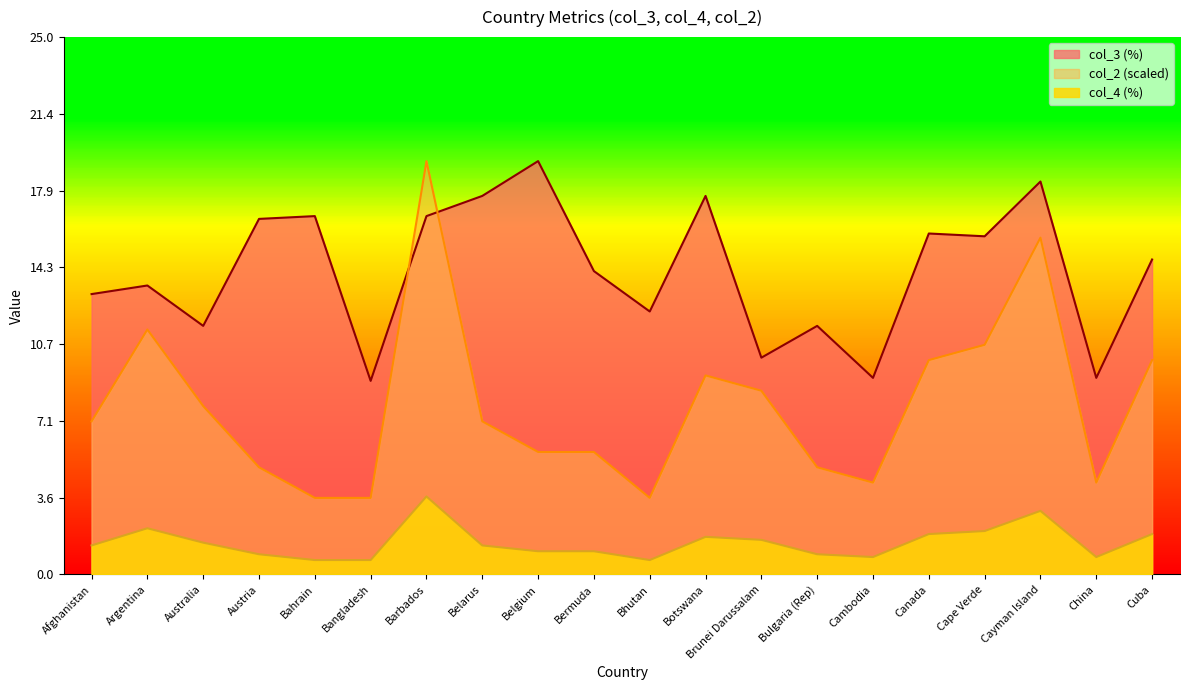

True or false: col_2 has a value of 3.1 at Austria.

False